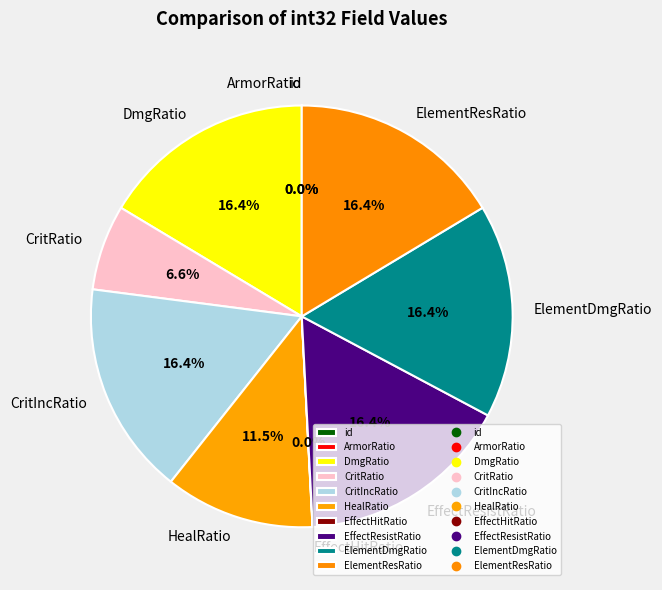

Is the sum of ElementResRatio and DmgRatio greater than half?

No